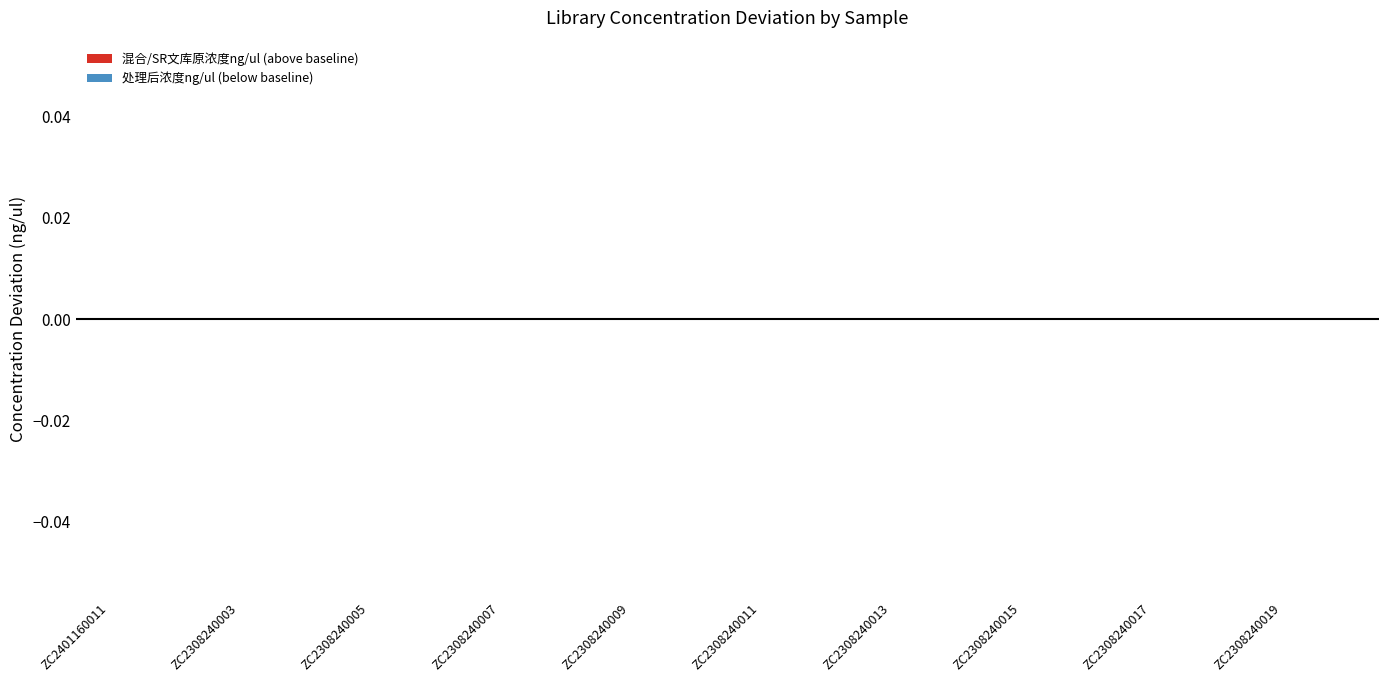

True or false: 绝对定量取用体积ul and 绝对定量剩余体积ul cross at least once.

False